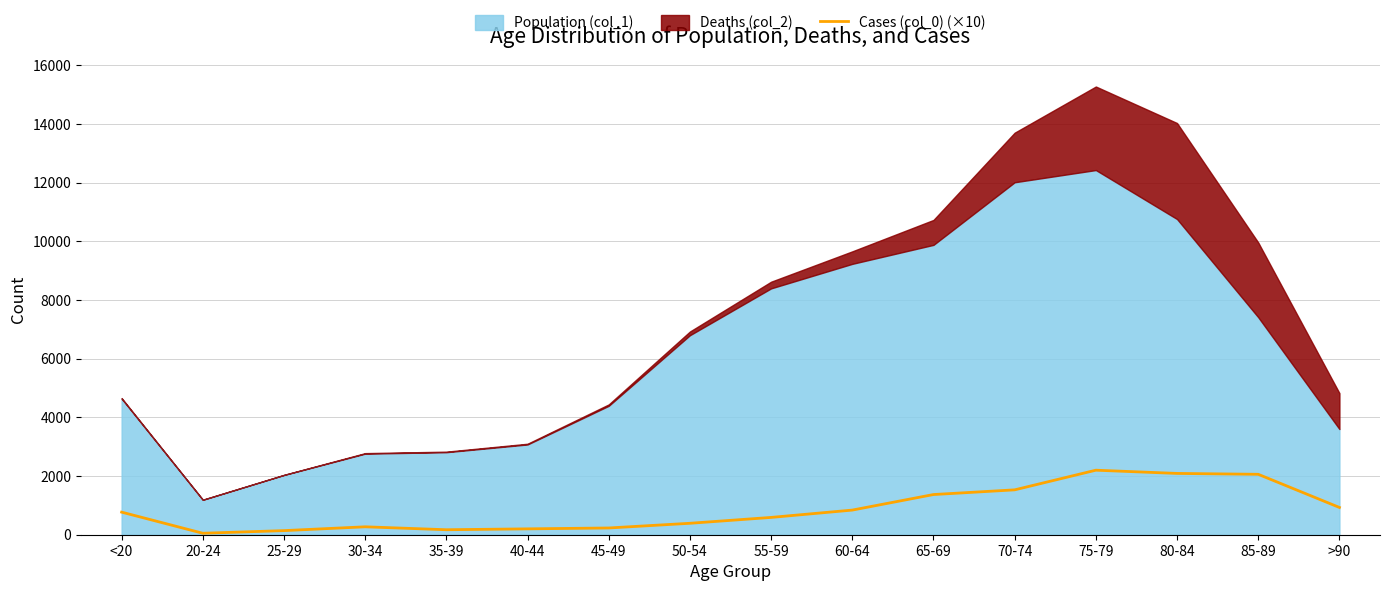

Reading left to right, extract all data points from this chart.

770	50	140	270	170	200	230	390	590	840	1370	1530	2200	2090	2060	930